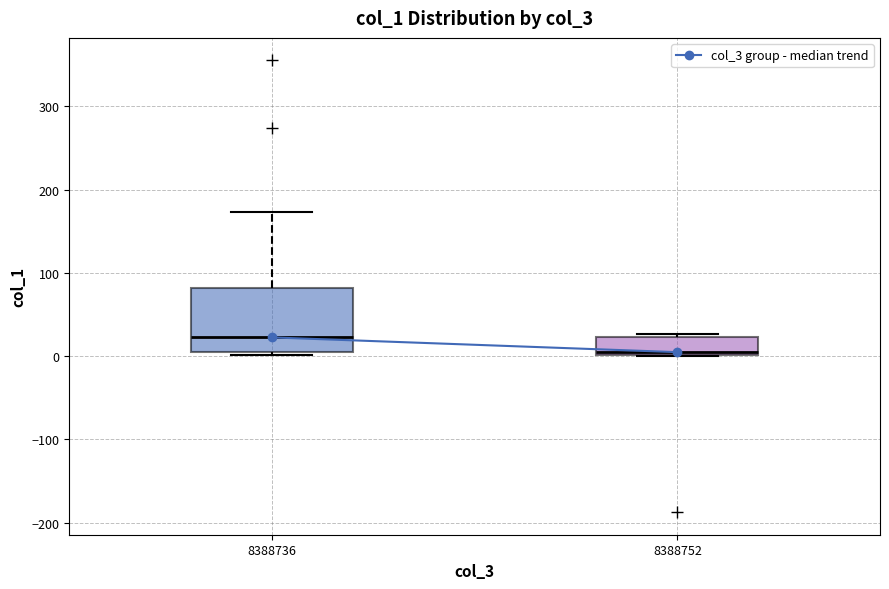

Comparing the boxes themselves (not the whiskers), which one is the tallest?

8388736